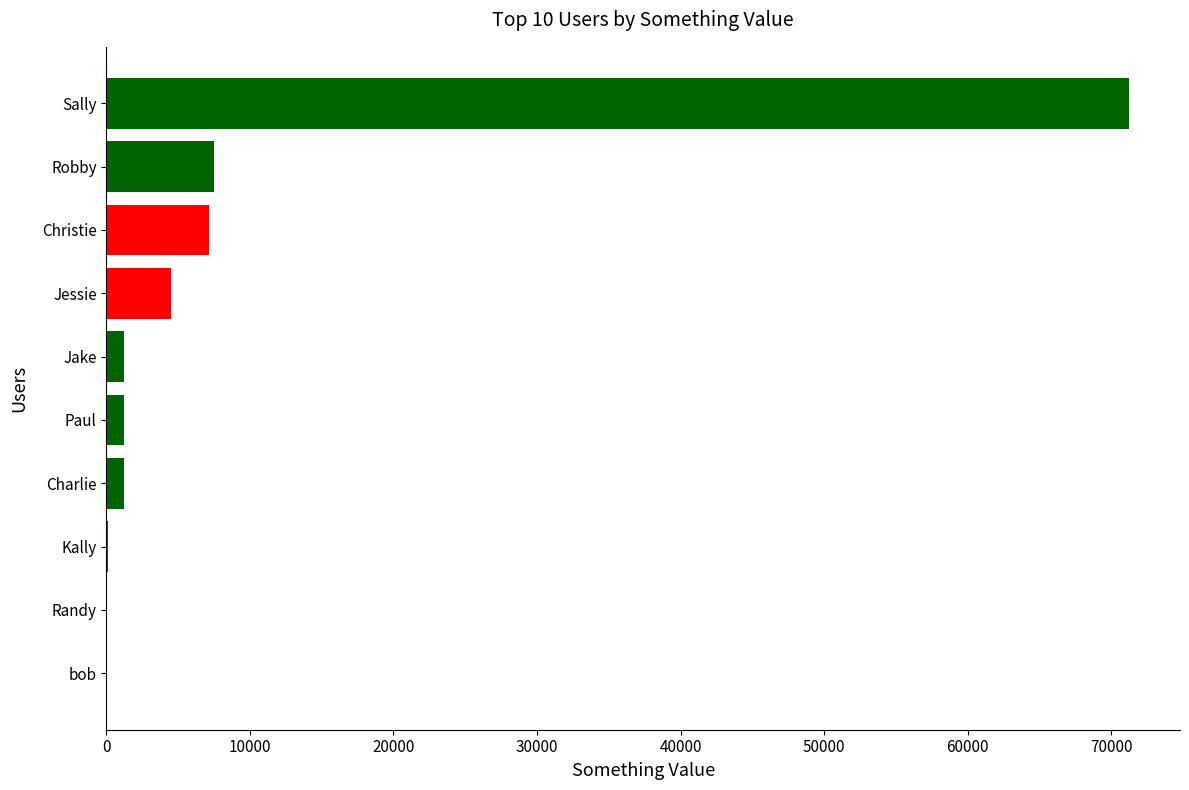

True or false: the data shows 7804 at Jessie.

False